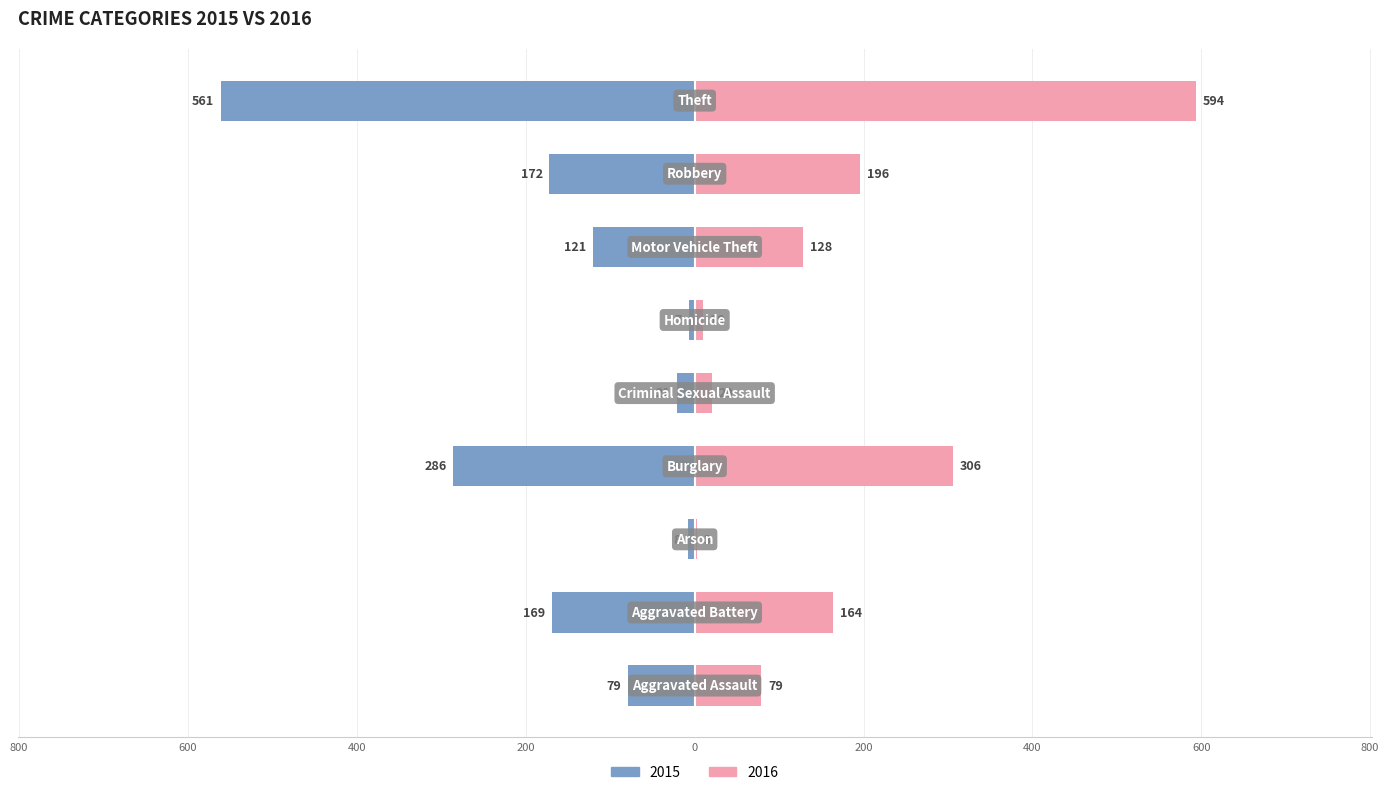

Reading left to right, extract all data points from this chart.

2015: -79	-169	-8	-286	-21	-7	-121	-172	-561
2016: 79	164	3	306	20	10	128	196	594